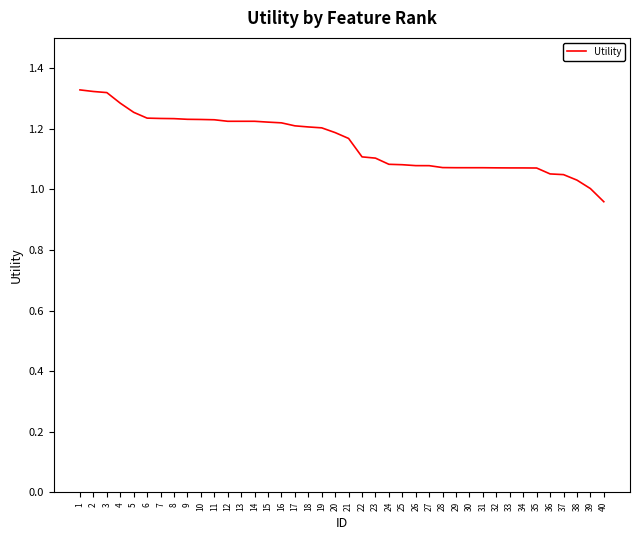

Which has a higher value, 38 or 34?

34